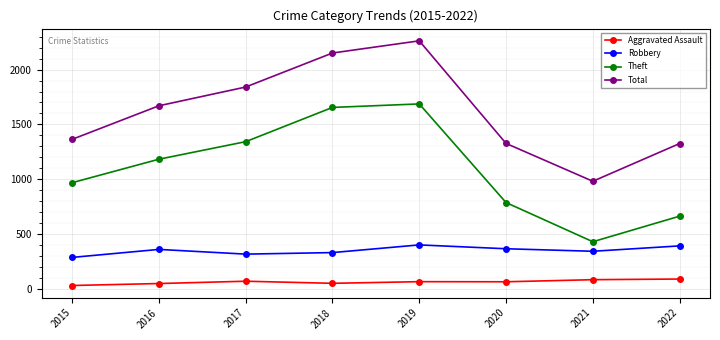

Between 2017 and 2018, which series saw the biggest shift?

Theft